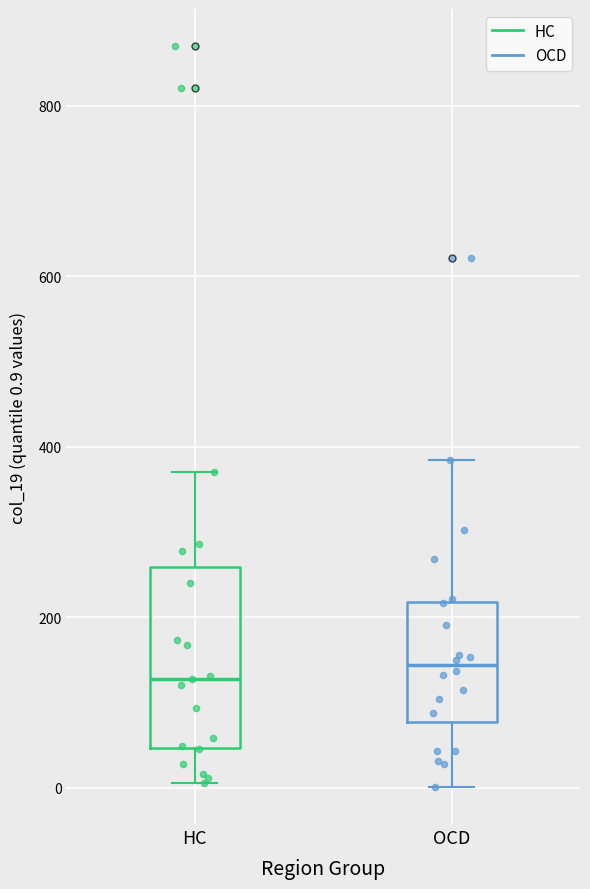

Reading left to right, transcribe this box plot: for each box, give where its median line is, the range the box spans, and where its two whiskers end, as read against the y-axis. The values are not printed on the chart, so give them approximately, as read against the axis.

HC: median 120, box 40 to 260, whiskers 0 to 360
OCD: median 140, box 80 to 220, whiskers 0 to 380